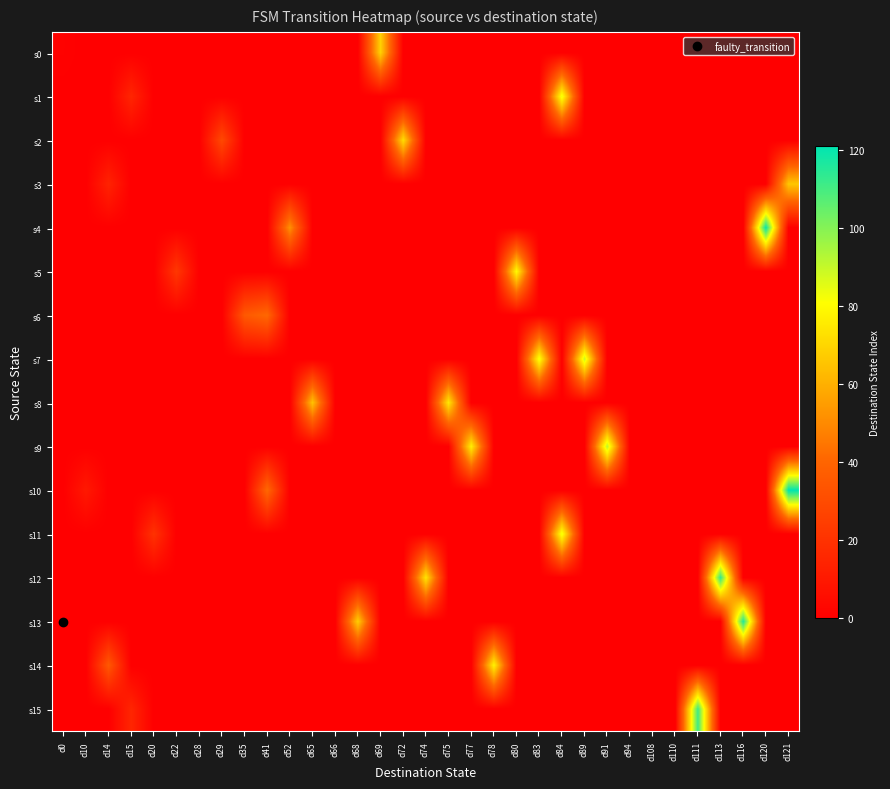

Which series has the widest spread of values?

s10